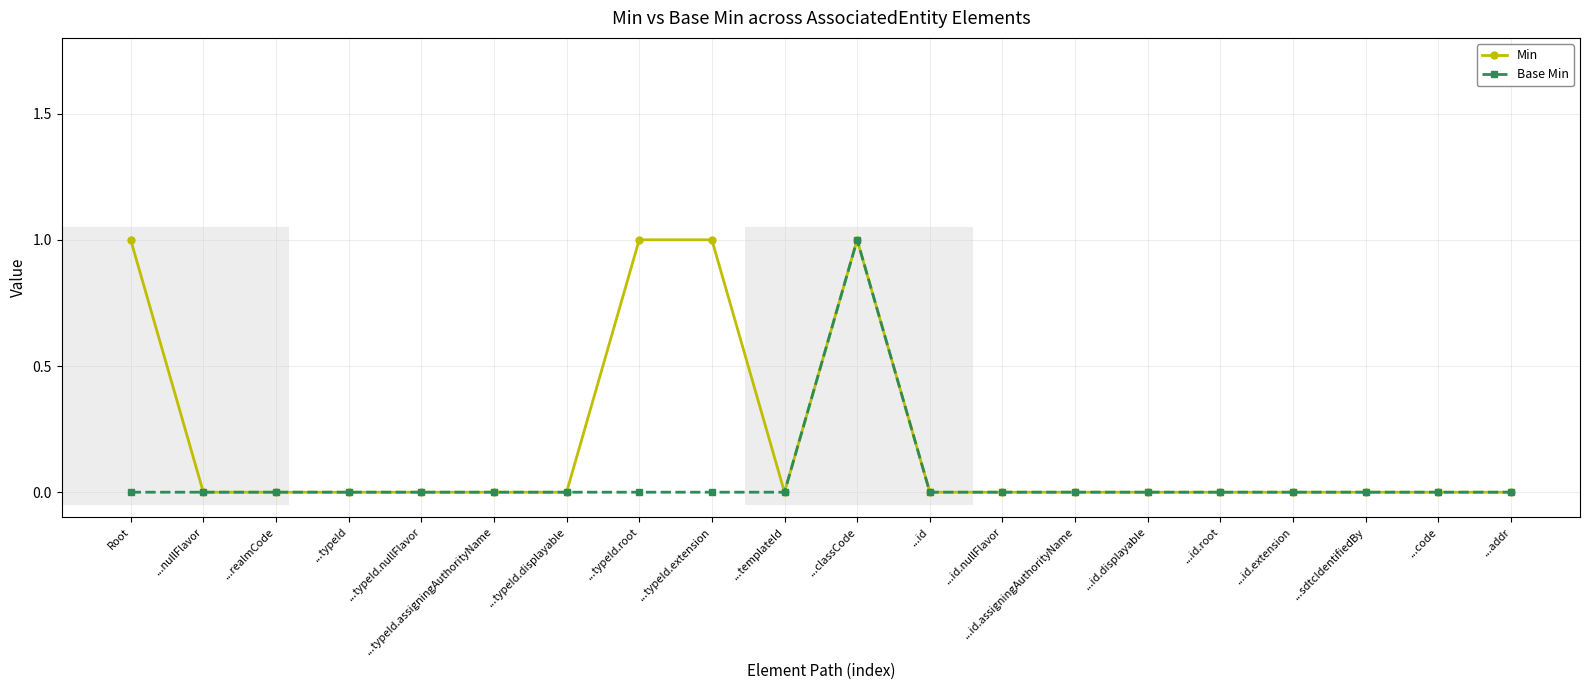

Rank the series by their average value, from highest to lowest.

Min, Base Min